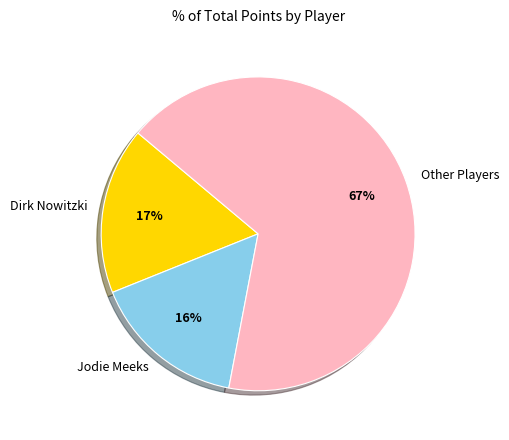

What percentage is the Other Players slice, to the nearest percent?

67%